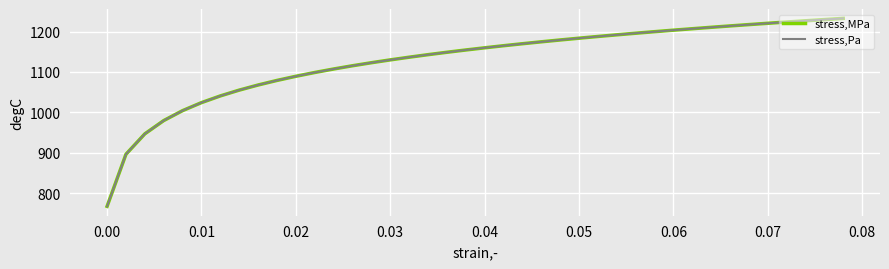

Is this an area chart (filled region under the line)?

No